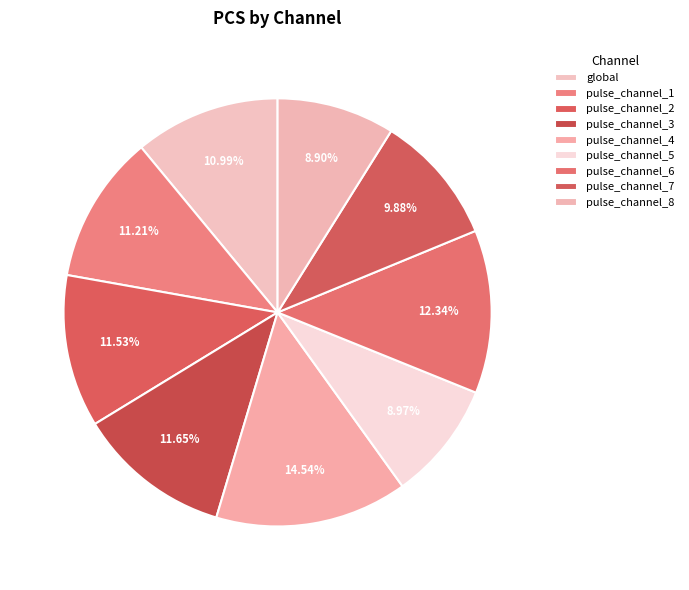

Count the number of slices in the pie.

9